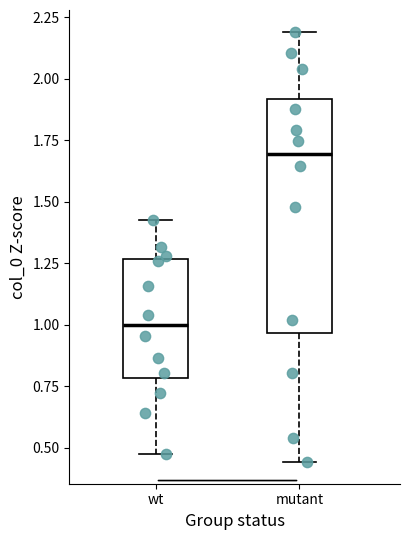

Reading left to right, read every box against the y-axis: the position of its median line, the range the box covers, and the ends of its whiskers. The values are not printed on the chart, so give them approximately, as read against the axis.

wt: median 1.00, box 0.80 to 1.25, whiskers 0.45 to 1.40
mutant: median 1.70, box 0.95 to 1.90, whiskers 0.45 to 2.20